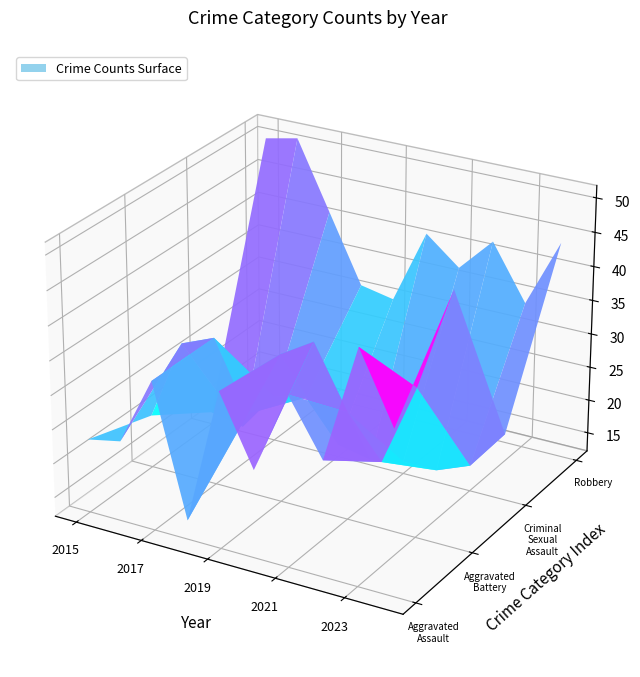

List the series in order of their peak value, highest first.

Robbery, Aggravated Battery, Aggravated Assault, Criminal Sexual Assault